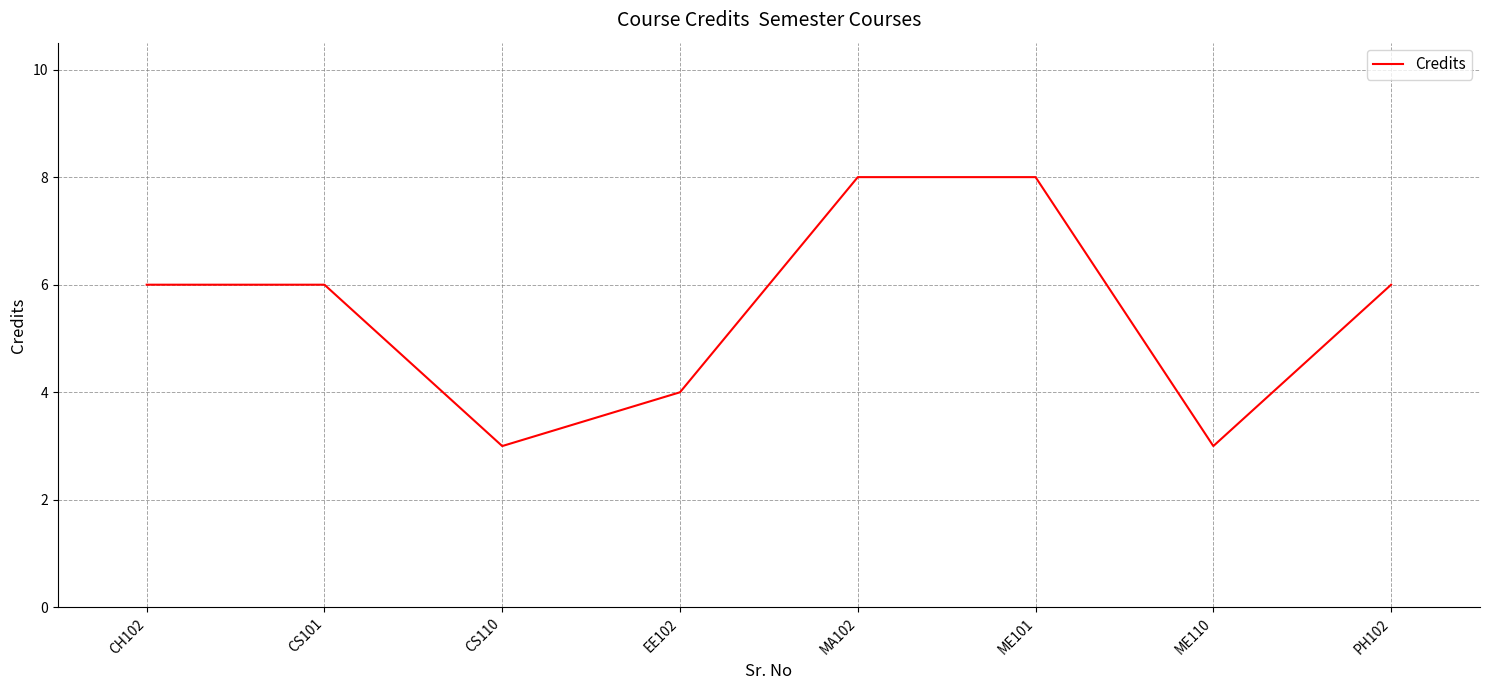

True or false: the data shows 3 at CS110.

True